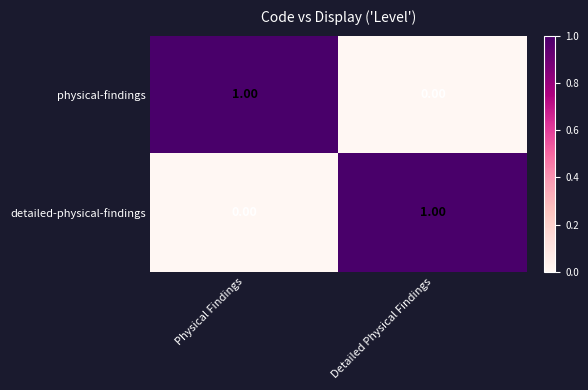

Where is detailed-physical-findings nearest to the value 0?

Physical Findings